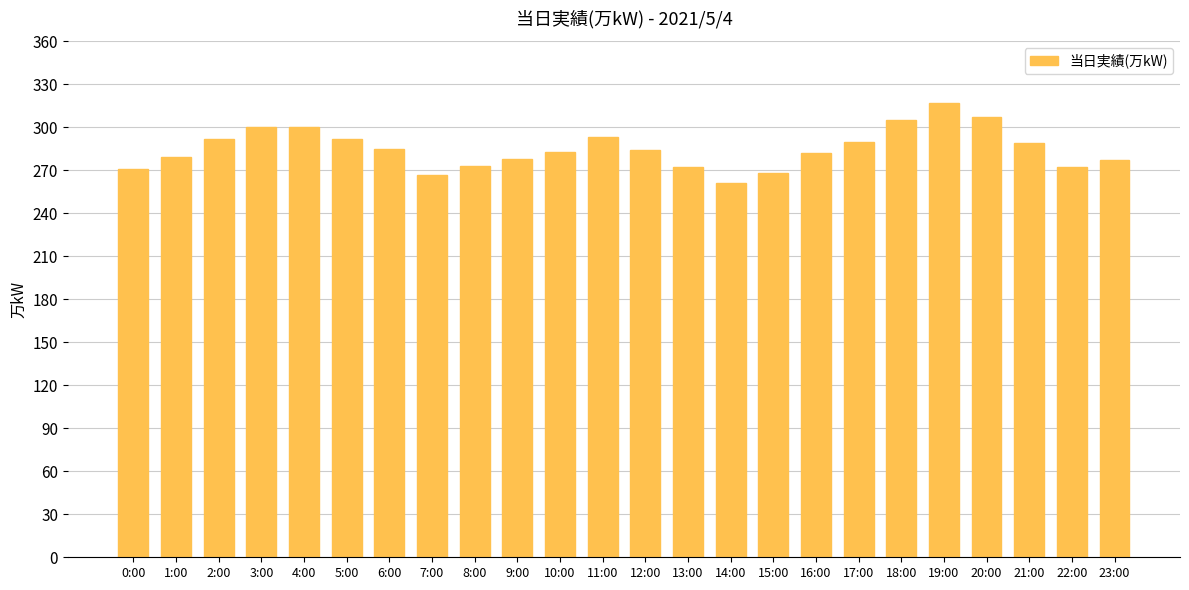

The chart shows a value of 289 at 21:00. True or false?

True